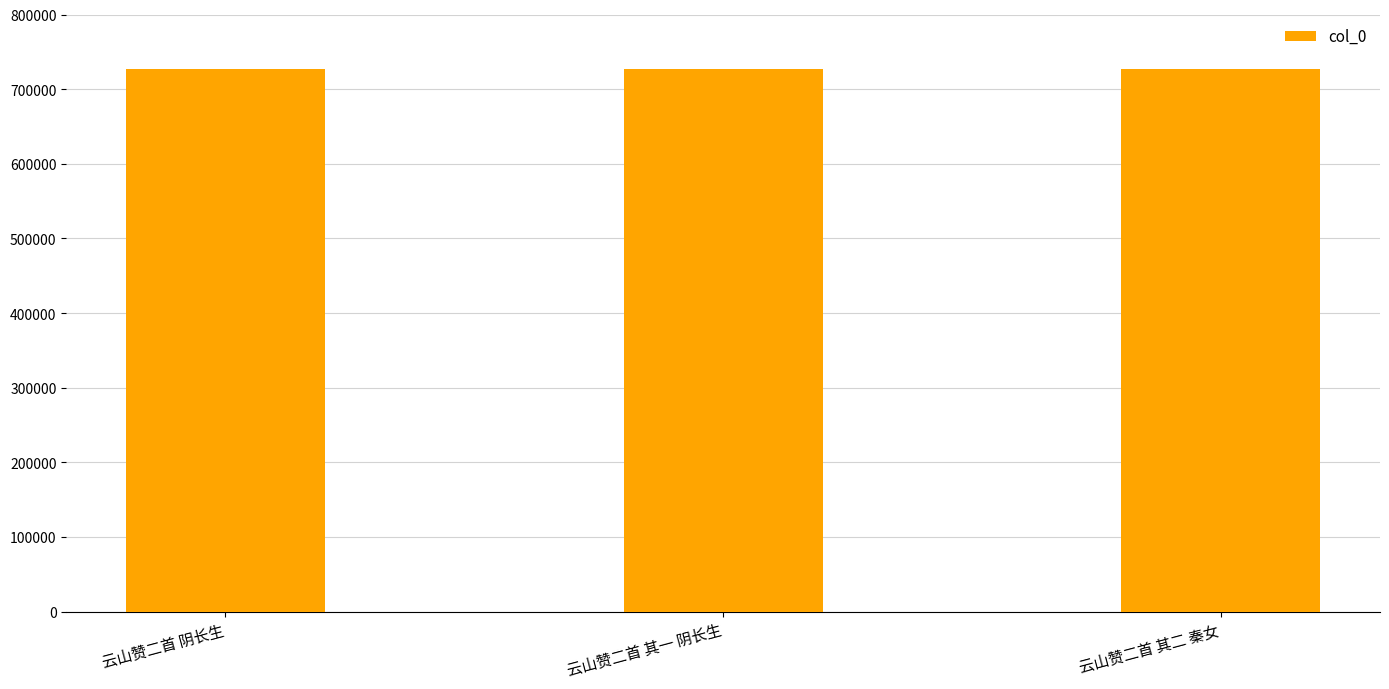

What is the sum of the values at 云山赞二首 其二 秦女 and 云山赞二首 其一 阴长生?

1454213